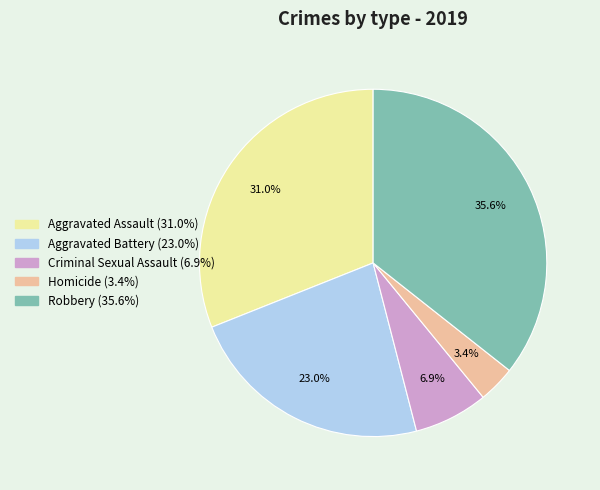

Is there any slice that represents more than half of the pie?

No